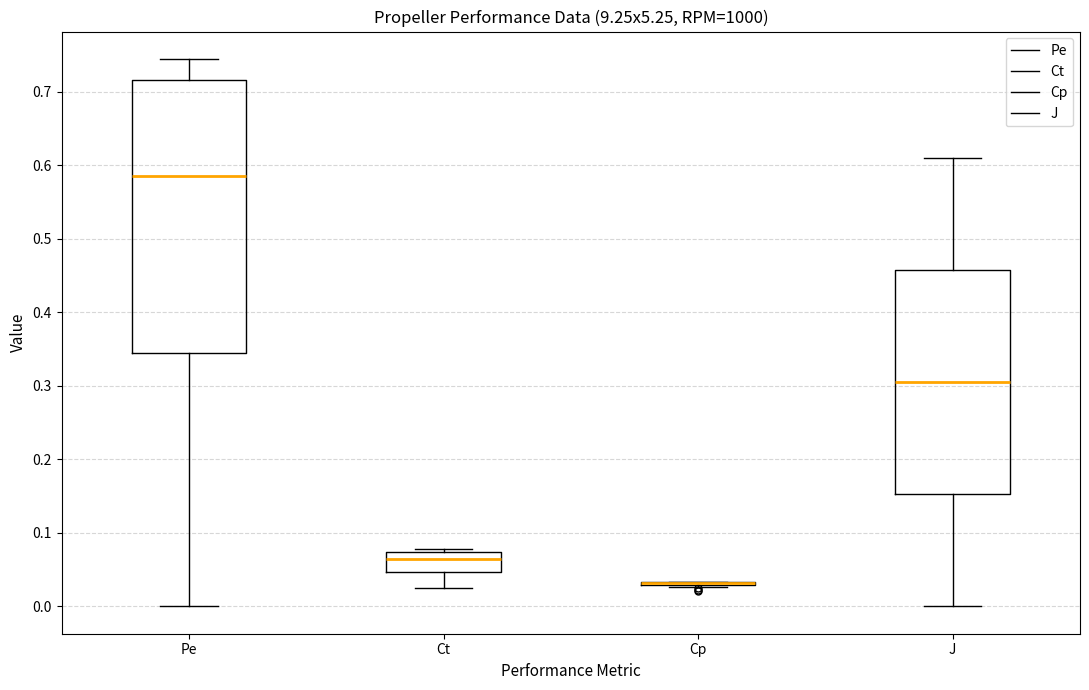

Comparing the boxes themselves (not the whiskers), which one is the tallest?

Pe